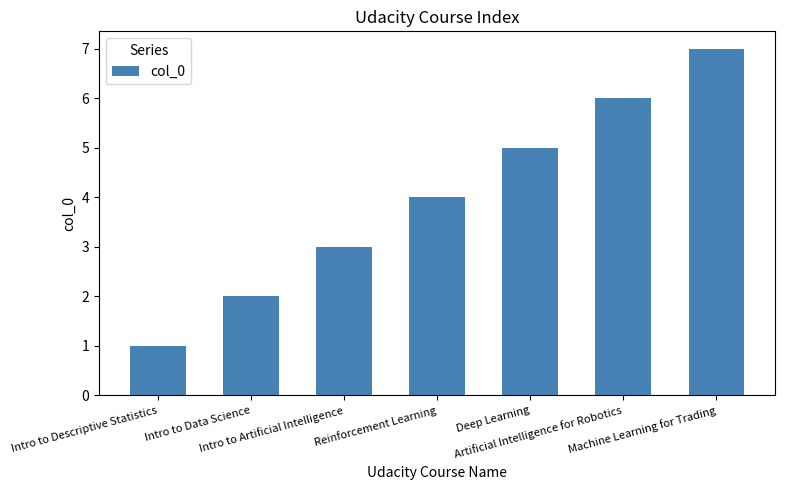

The value at Artificial Intelligence for Robotics is 6. True or false?

True